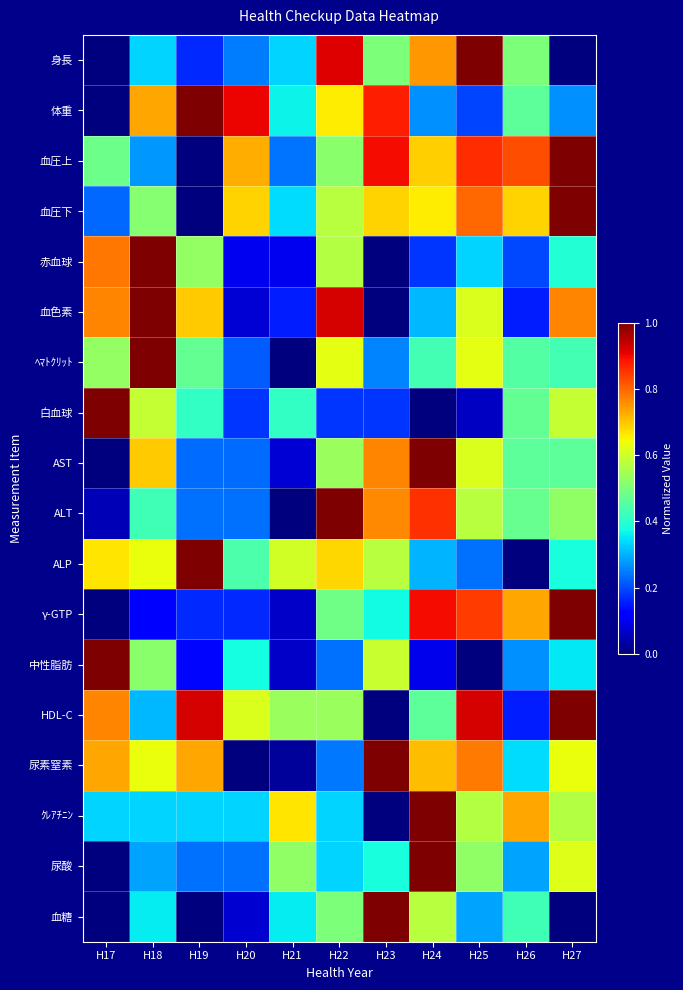

How many series are shown in this chart?

18